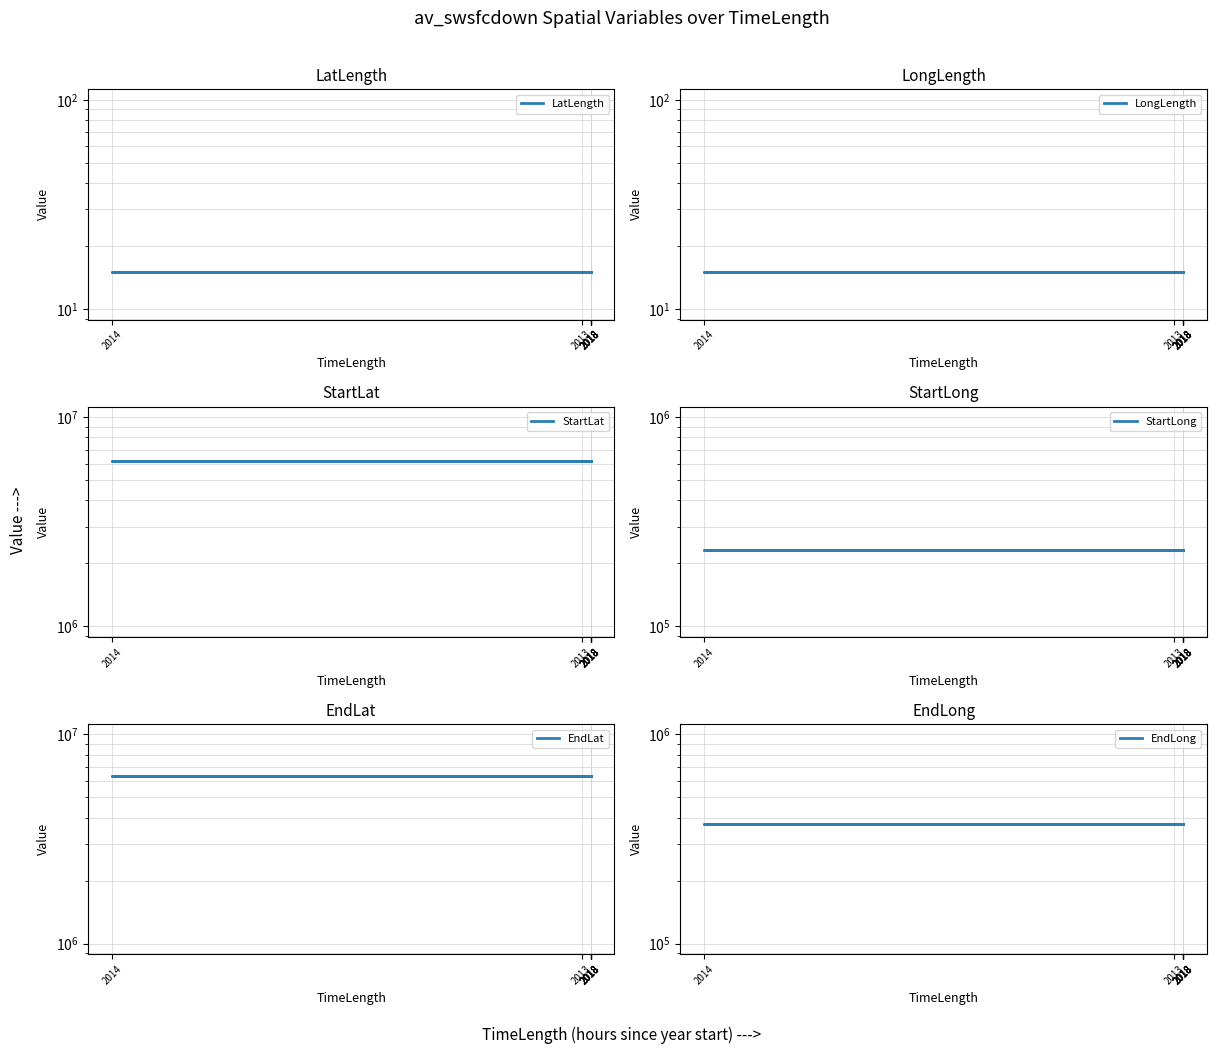

Reading right to left, extract all data points from this chart.

LatLength: 2018=15.0	2018=15.0	2018=15.0	2014=15.0	2013=15.0	2018=15.0	2018=15.0
LongLength: 2018=15.0	2018=15.0	2018=15.0	2014=15.0	2013=15.0	2018=15.0	2018=15.0
StartLat: 2018=6169114.6	2018=6169114.6	2018=6169114.6	2014=6169114.6	2013=6169114.6	2018=6169114.6	2018=6169114.6
StartLong: 2018=232623.3	2018=232623.3	2018=232623.3	2014=232623.3	2013=232623.3	2018=232623.3	2018=232623.3
EndLat: 2018=6342884.4	2018=6342884.4	2018=6342884.4	2014=6342884.4	2013=6342884.4	2018=6342884.4	2018=6342884.4
EndLong: 2018=371613.4	2018=371613.4	2018=371613.4	2014=371613.4	2013=371613.4	2018=371613.4	2018=371613.4